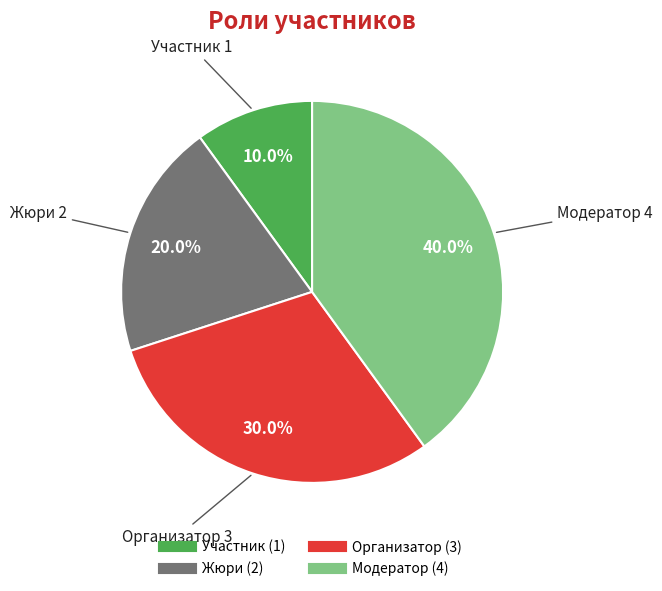

To the nearest percent, what is the average slice percentage?

25%